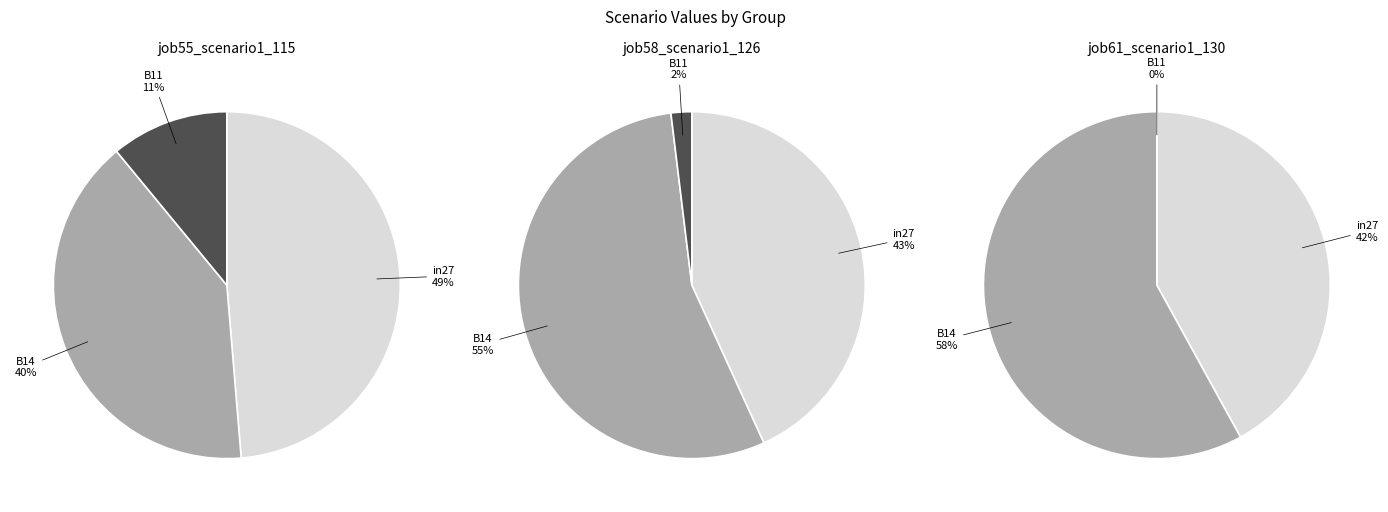

Which series has the widest spread of values?

job61_scenario1_130